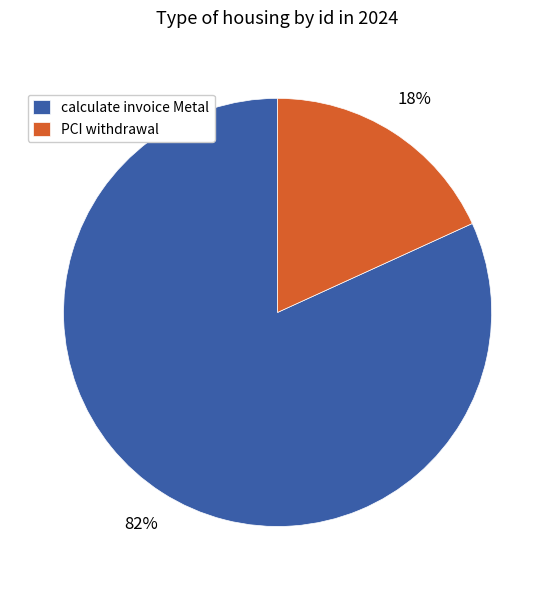

Count the number of slices in the pie.

2